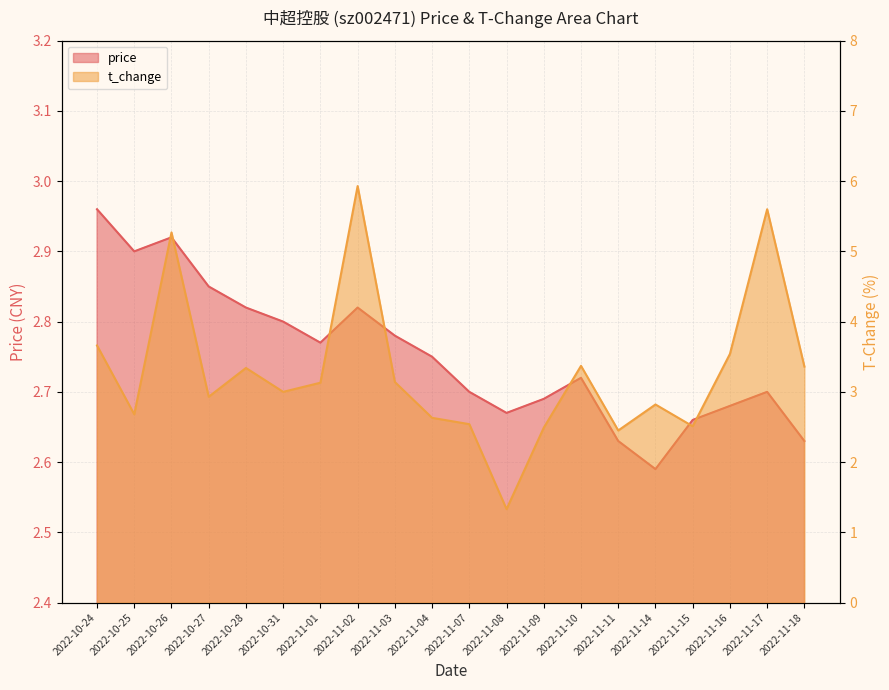

Reading left to right, what are all the values shown in this chart?

price: 3.0	2.9	2.9	2.9	2.8	2.8	2.8	2.8	2.8	2.8	2.7	2.7	2.7	2.7	2.6	2.6	2.7	2.7	2.7	2.6
t_change: 3.7	2.7	5.3	2.9	3.3	3.0	3.1	5.9	3.1	2.6	2.5	1.3	2.5	3.4	2.5	2.8	2.5	3.5	5.6	3.4